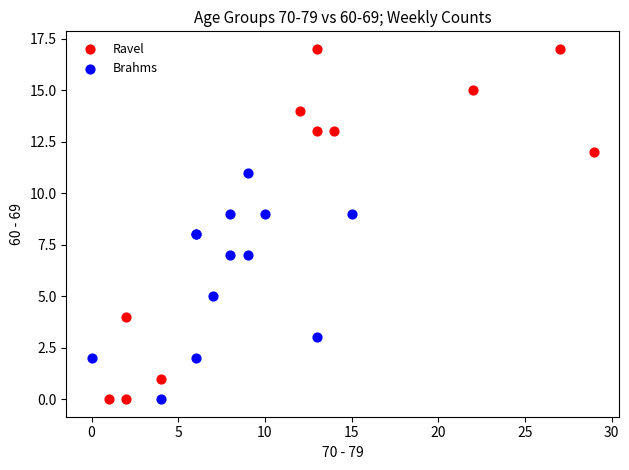

Which series reaches the maximum Y coordinate?

Ravel